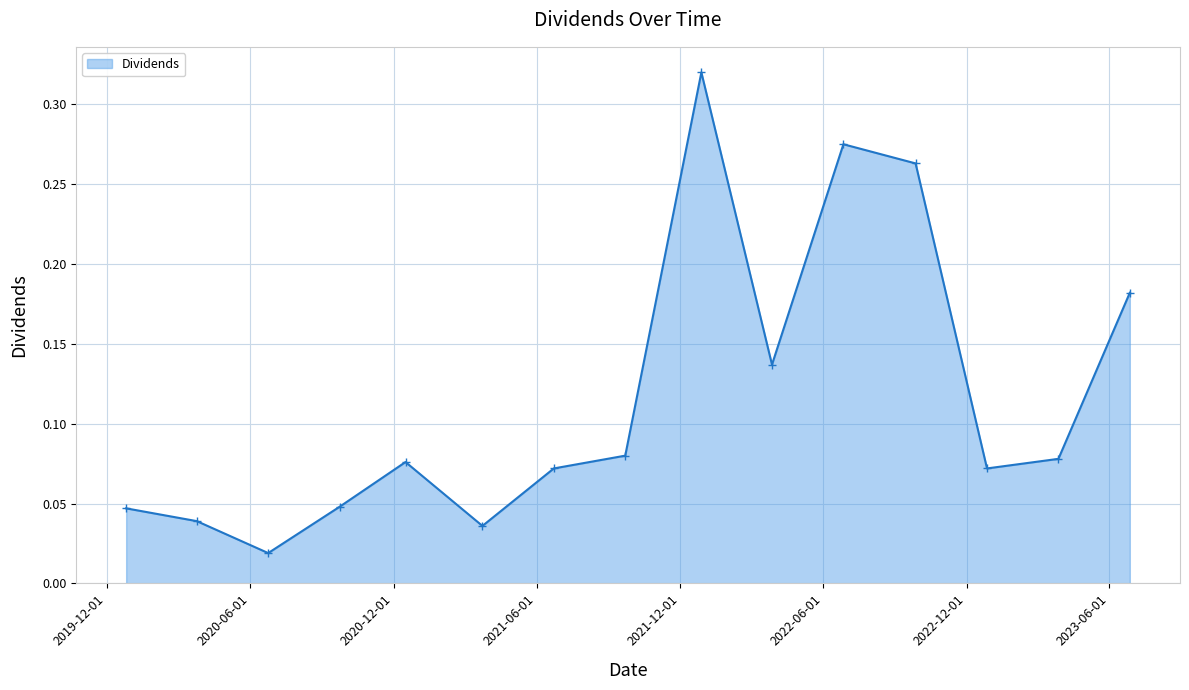

True or false: there are more than 2 points higher than both neighbors.

True